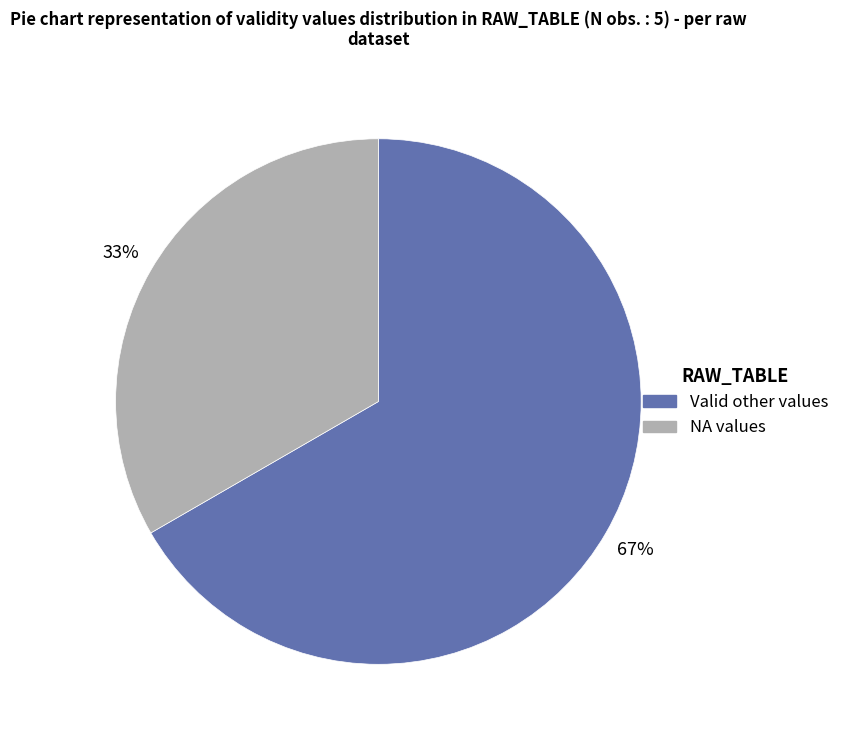

Is there a majority slice in this chart?

Yes